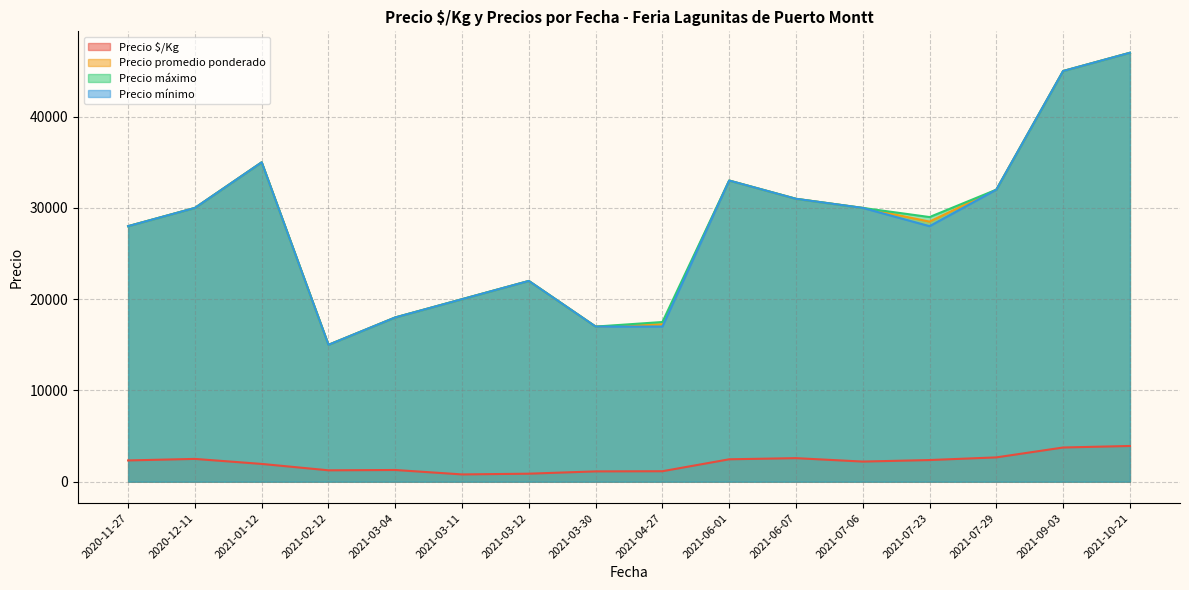

What is the average value of the Precio promedio ponderado series?

28762